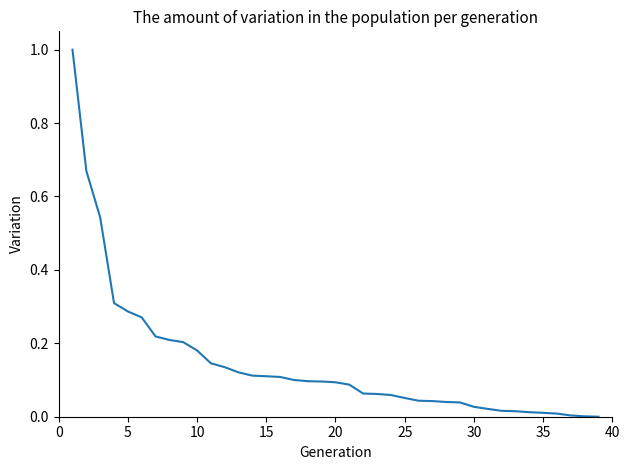

What is the greatest value displayed?

1.0